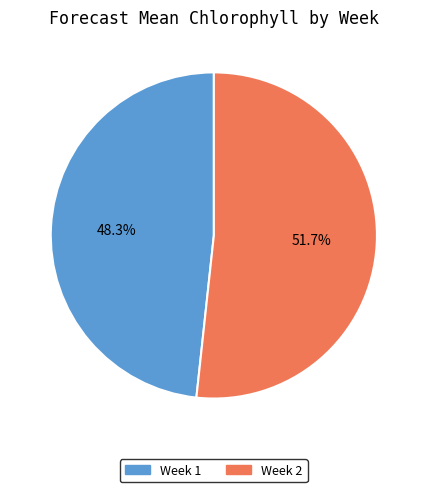

What is the largest slice in the pie chart?

Week 2